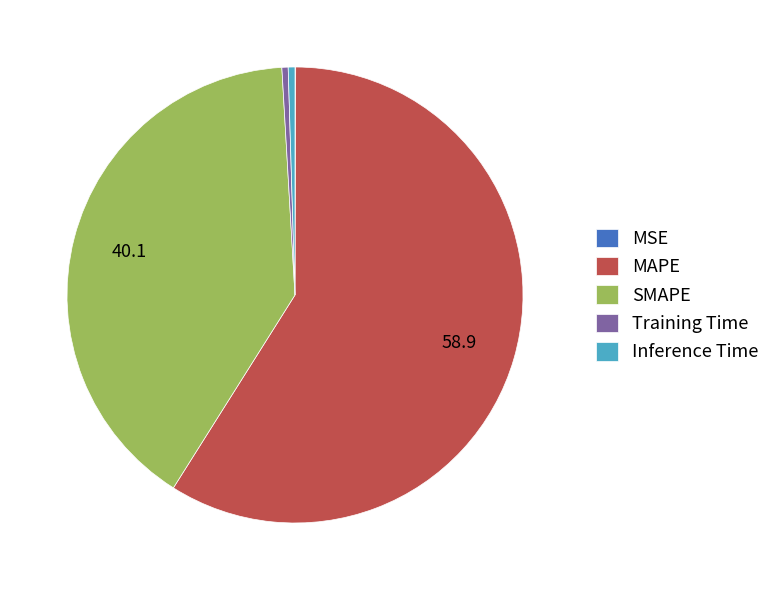

Which slice is the largest?

MAPE